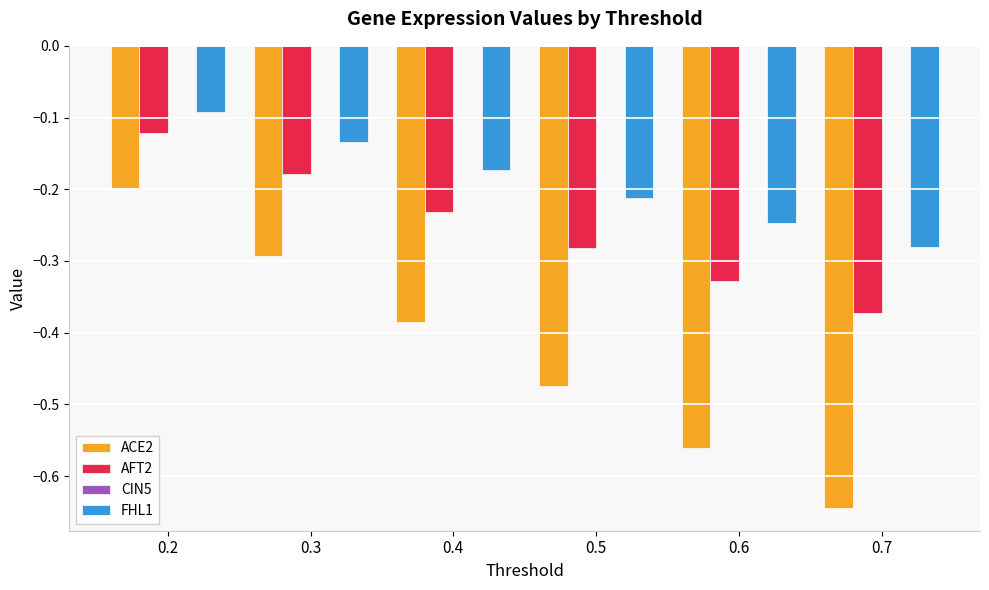

What is the sum of the ACE2 values at 0.2 and 0.7?

-0.8